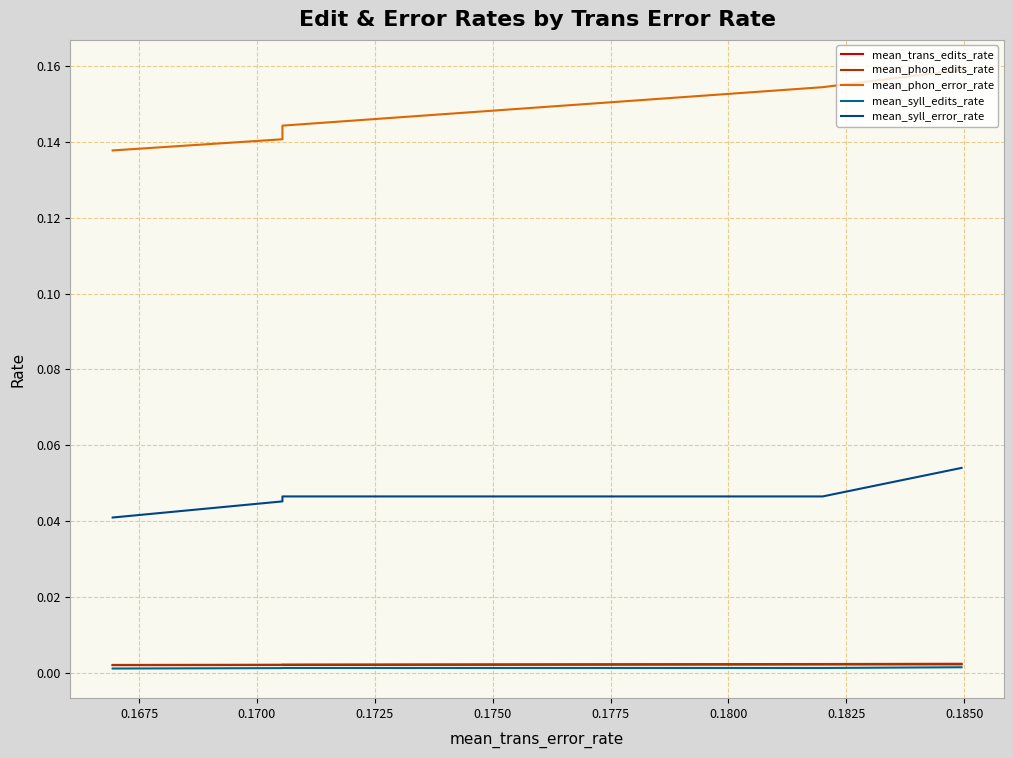

True or false: mean_phon_error_rate and mean_syll_error_rate intersect in this chart.

False